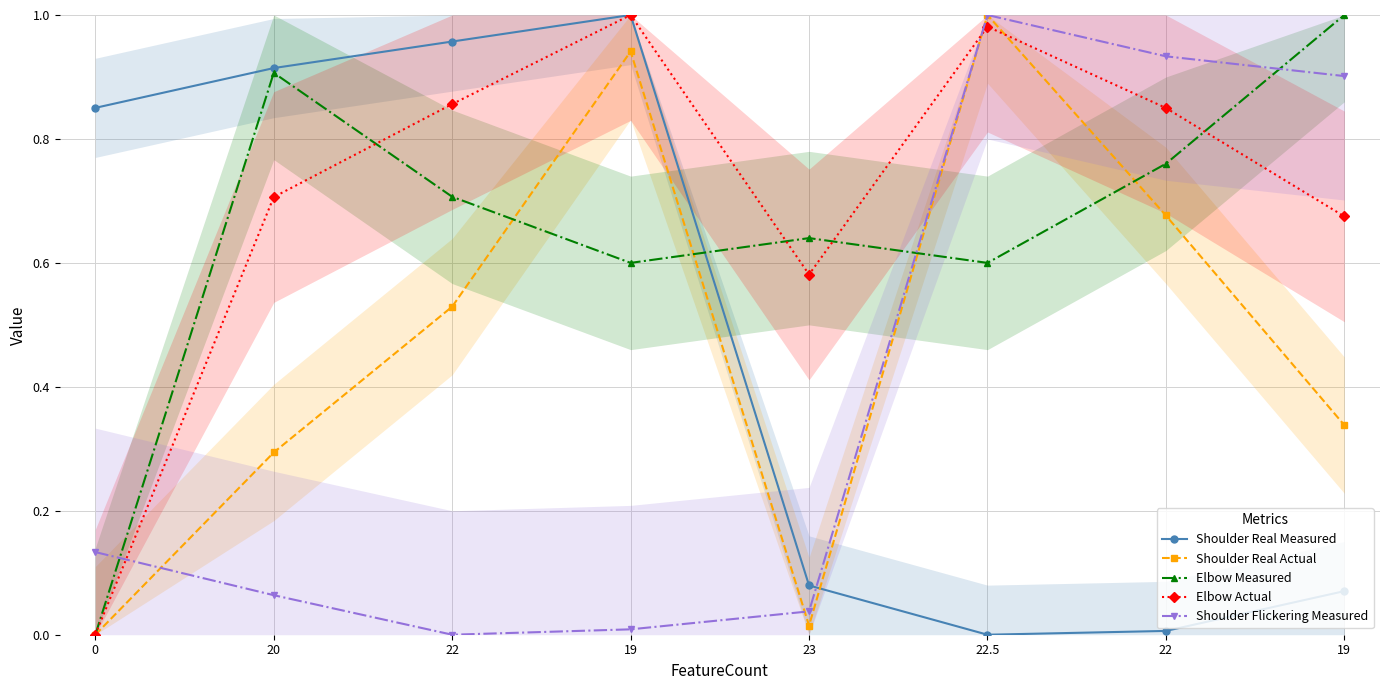

The value of Elbow Measured at 23 is 0.6. True or false?

True